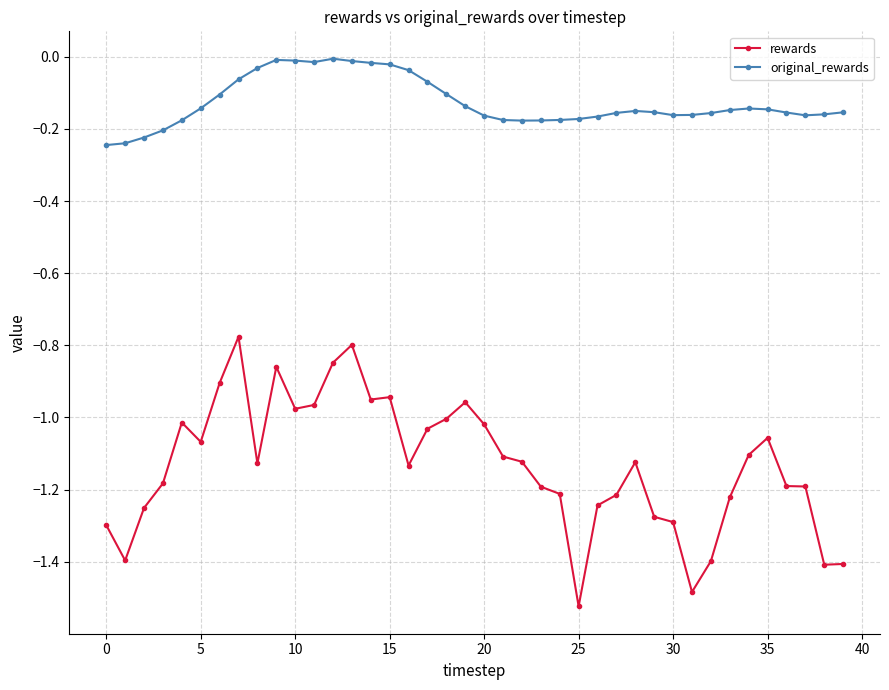

Rank the series by their maximum value, from highest to lowest.

original_rewards, rewards